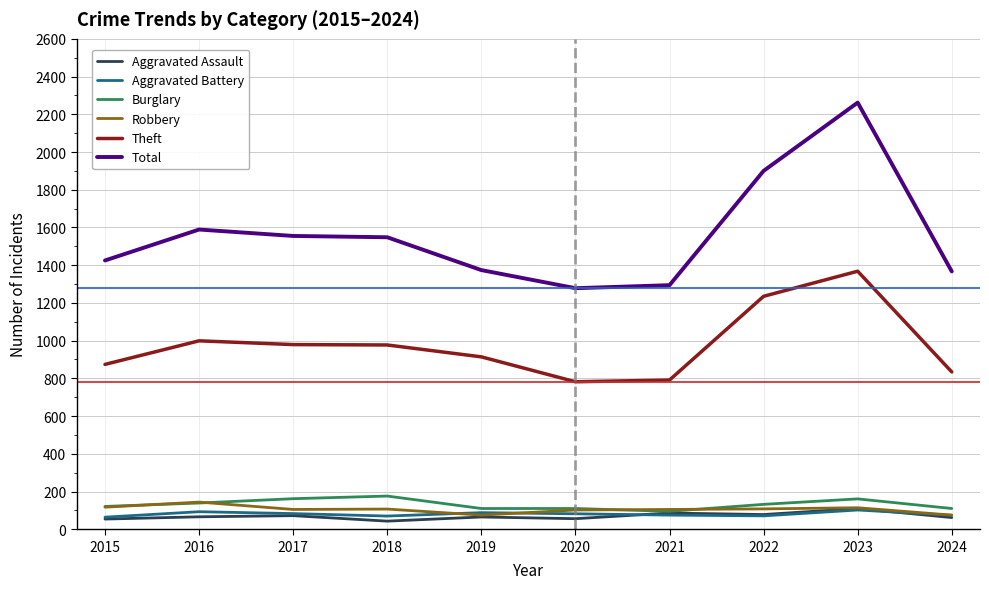

Does the chart have visible grid lines?

Yes